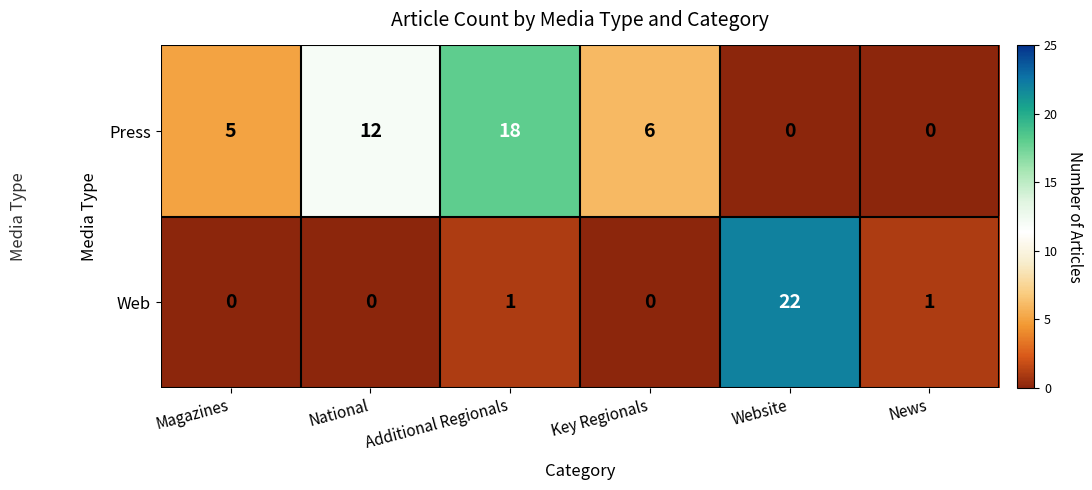

What is the greatest value displayed?

22